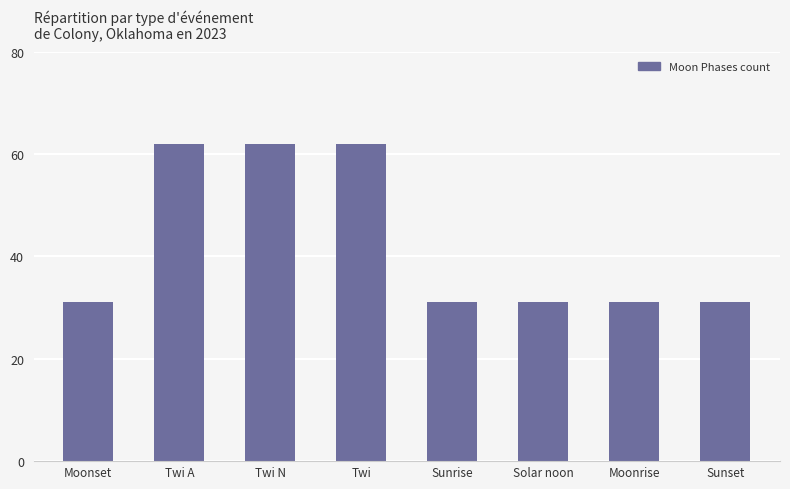

What is the value of the 7th bar from the left?

31